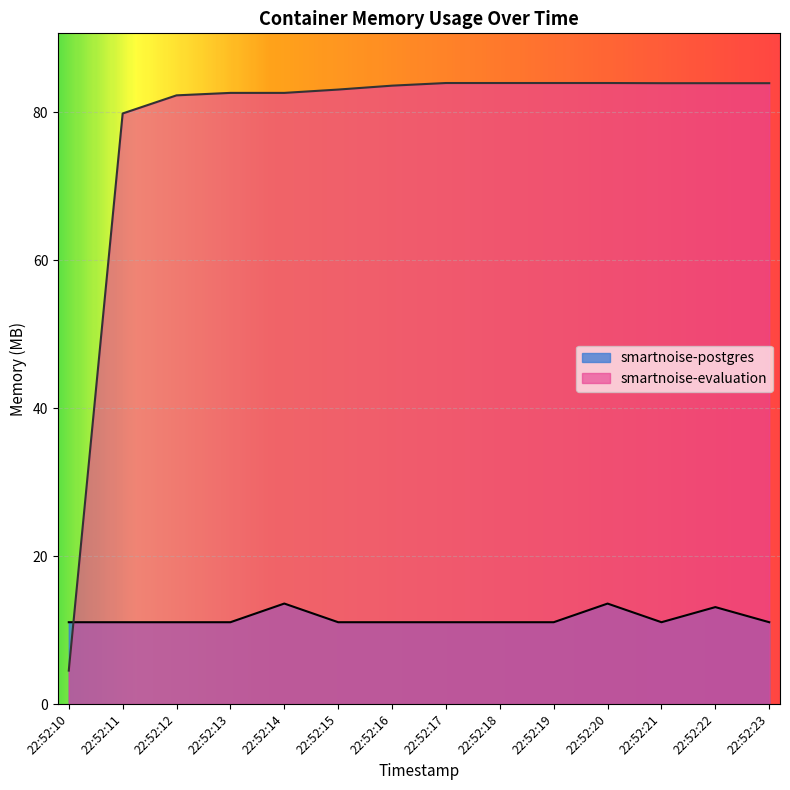

Is it true that smartnoise-evaluation equals 83.9 at 22:52:22?

True